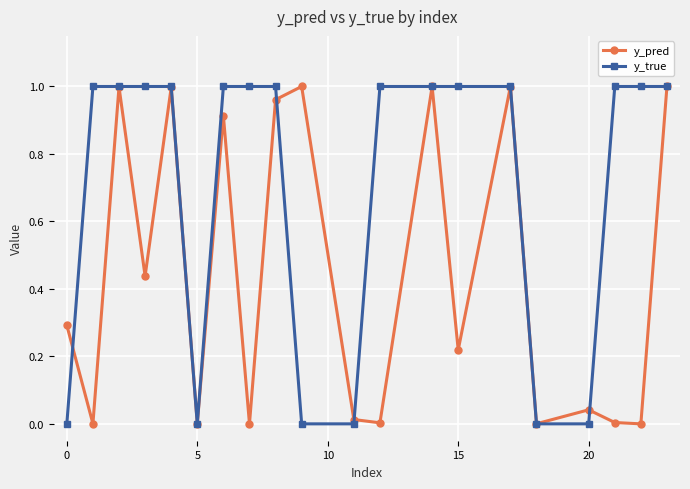

True or false: y_pred has more than 1 points higher than both neighbors.

True